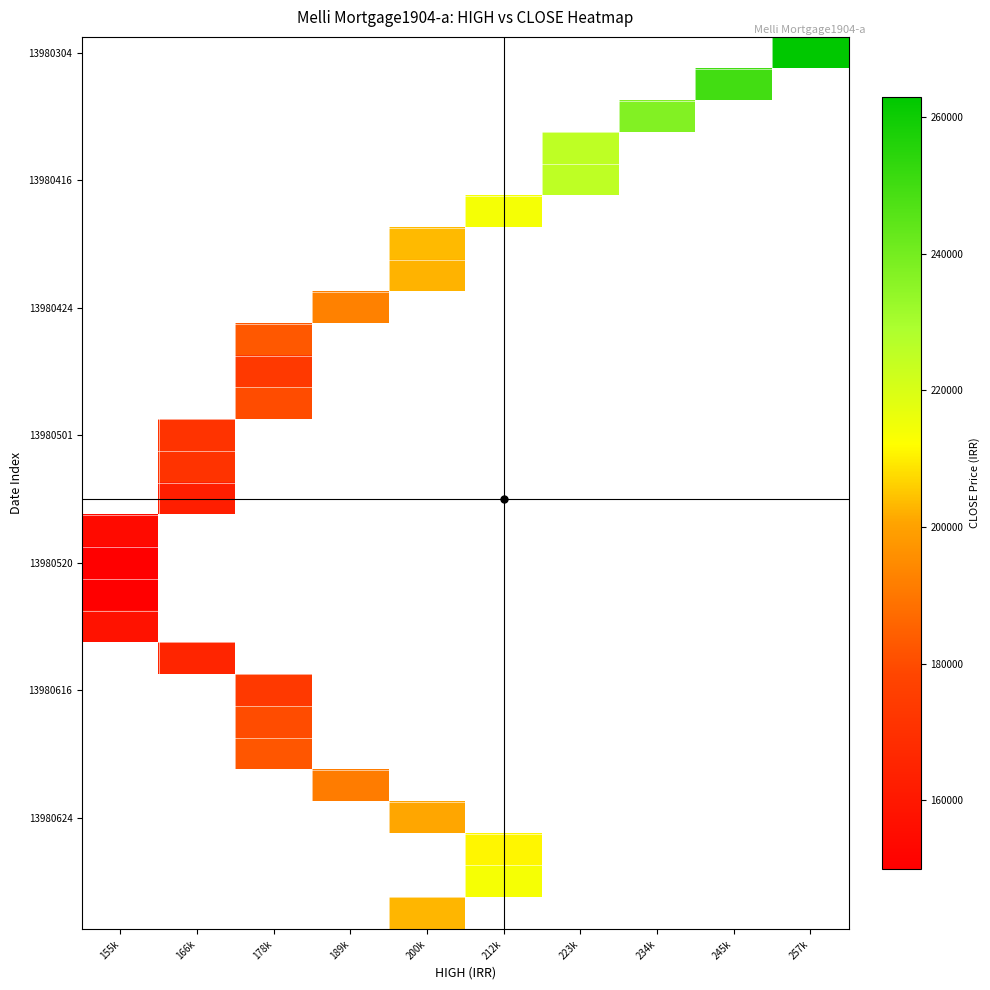

Between 212k and 200k, which is larger?

212k